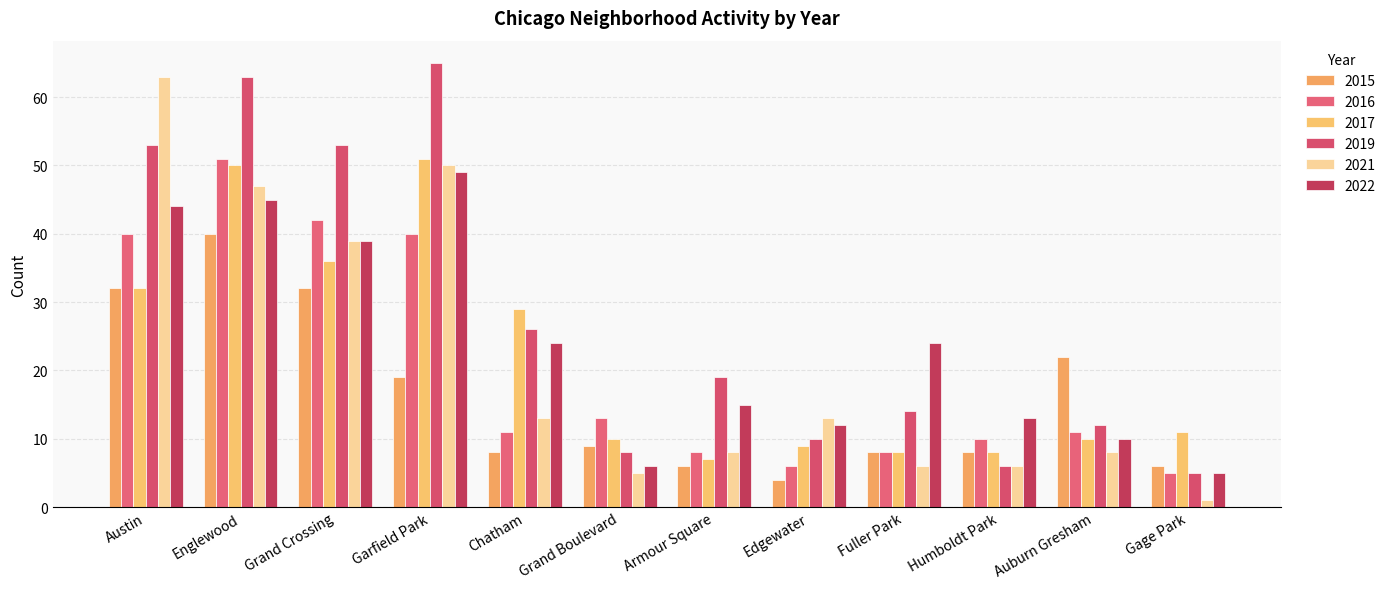

What is the total value across all series at Austin?

264